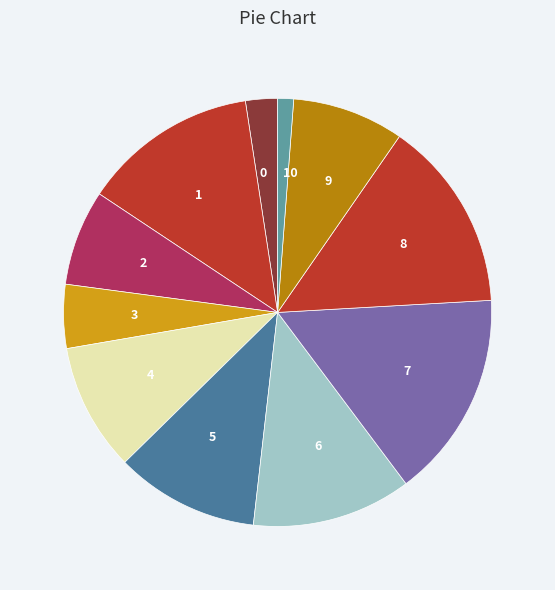

Combined, do 2 and 4 account for over 50%?

No